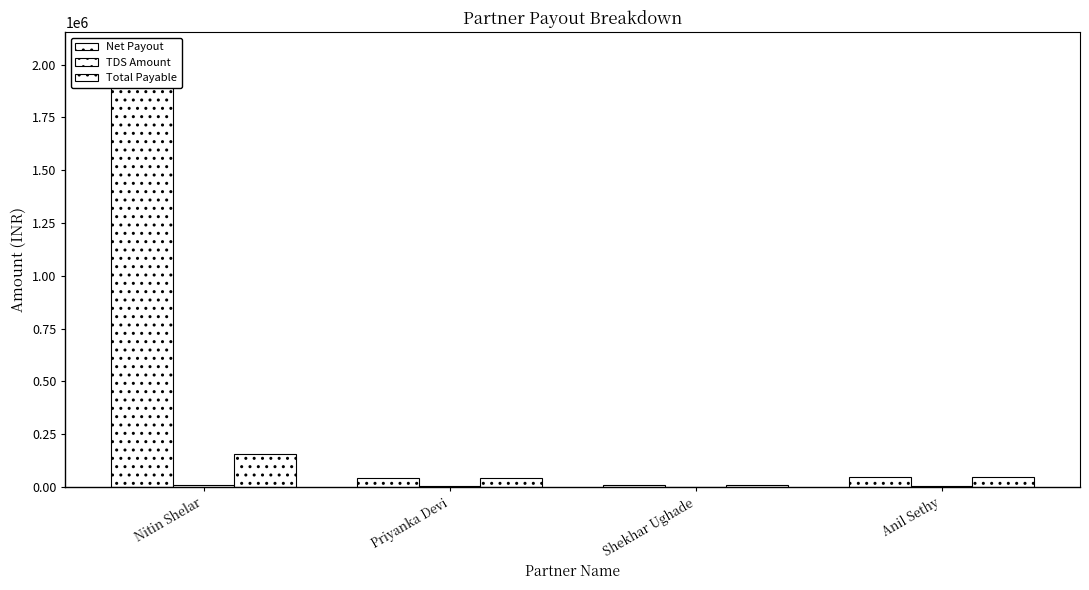

What is the difference between the second highest and minimum values in the TDS Amount series?

1905